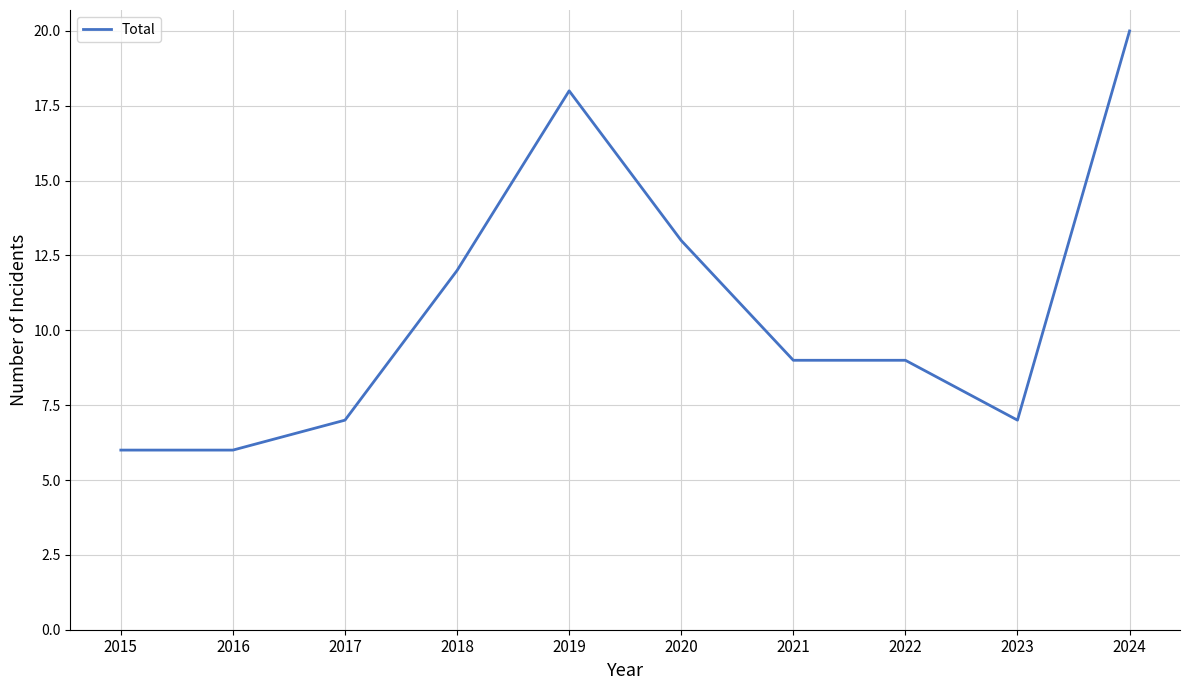

What is the sum of all values?

107